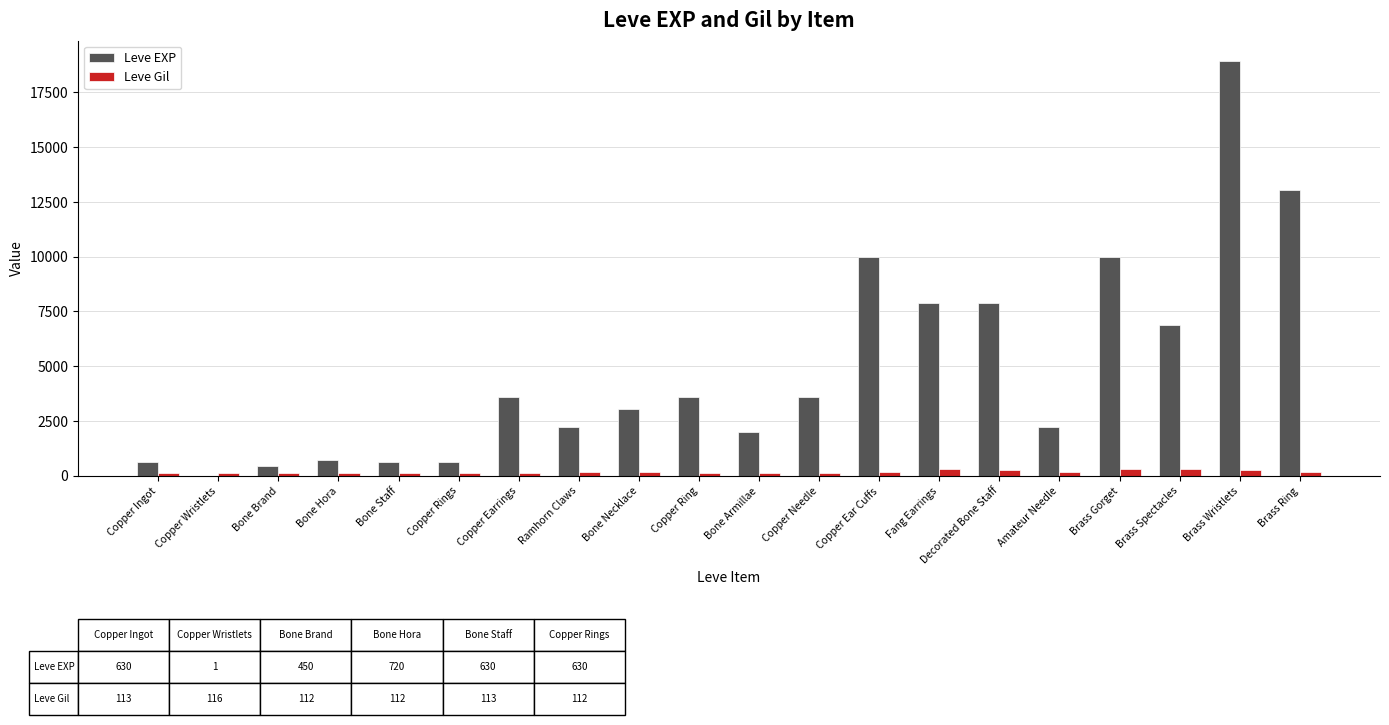

The Leve EXP series shows 804 at Copper Ring. True or false?

False